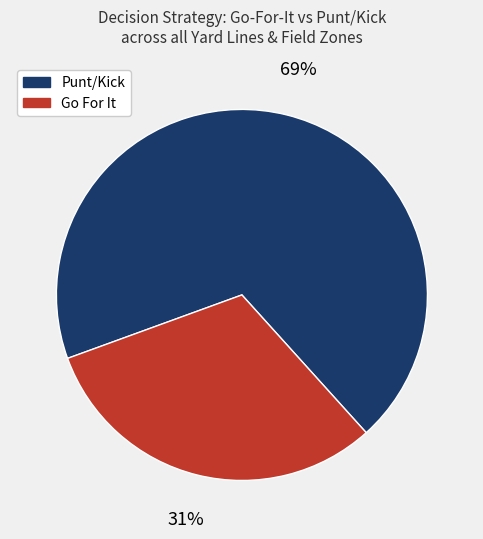

How many segments does this pie chart have?

2